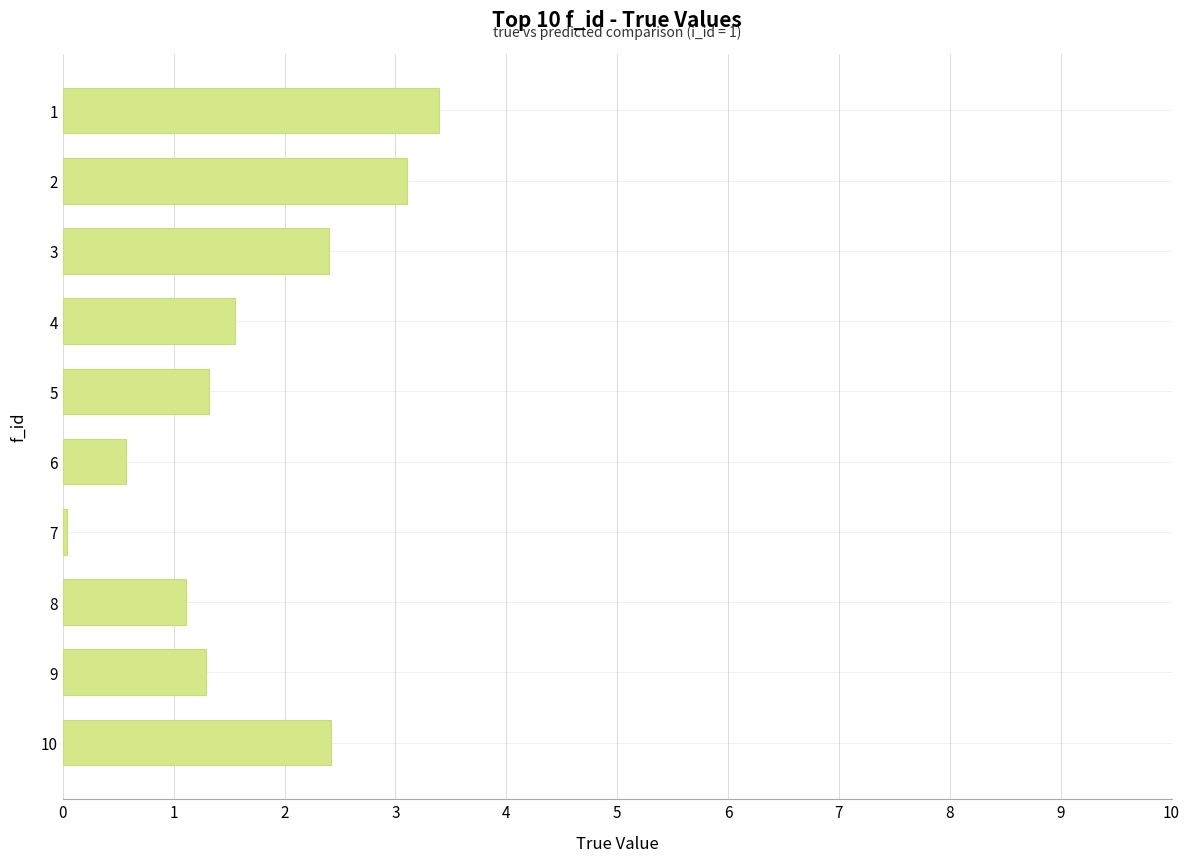

At which category does the chart reach its minimum across all series?

7